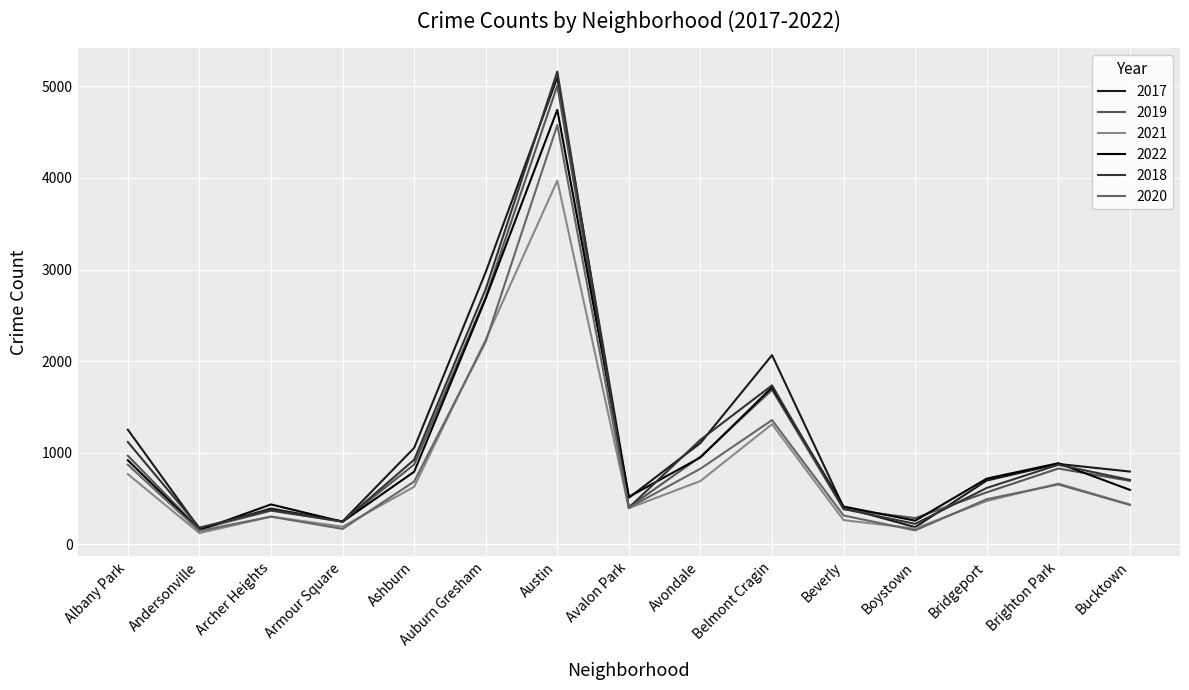

At which label does 2022 reach its minimum?

Andersonville